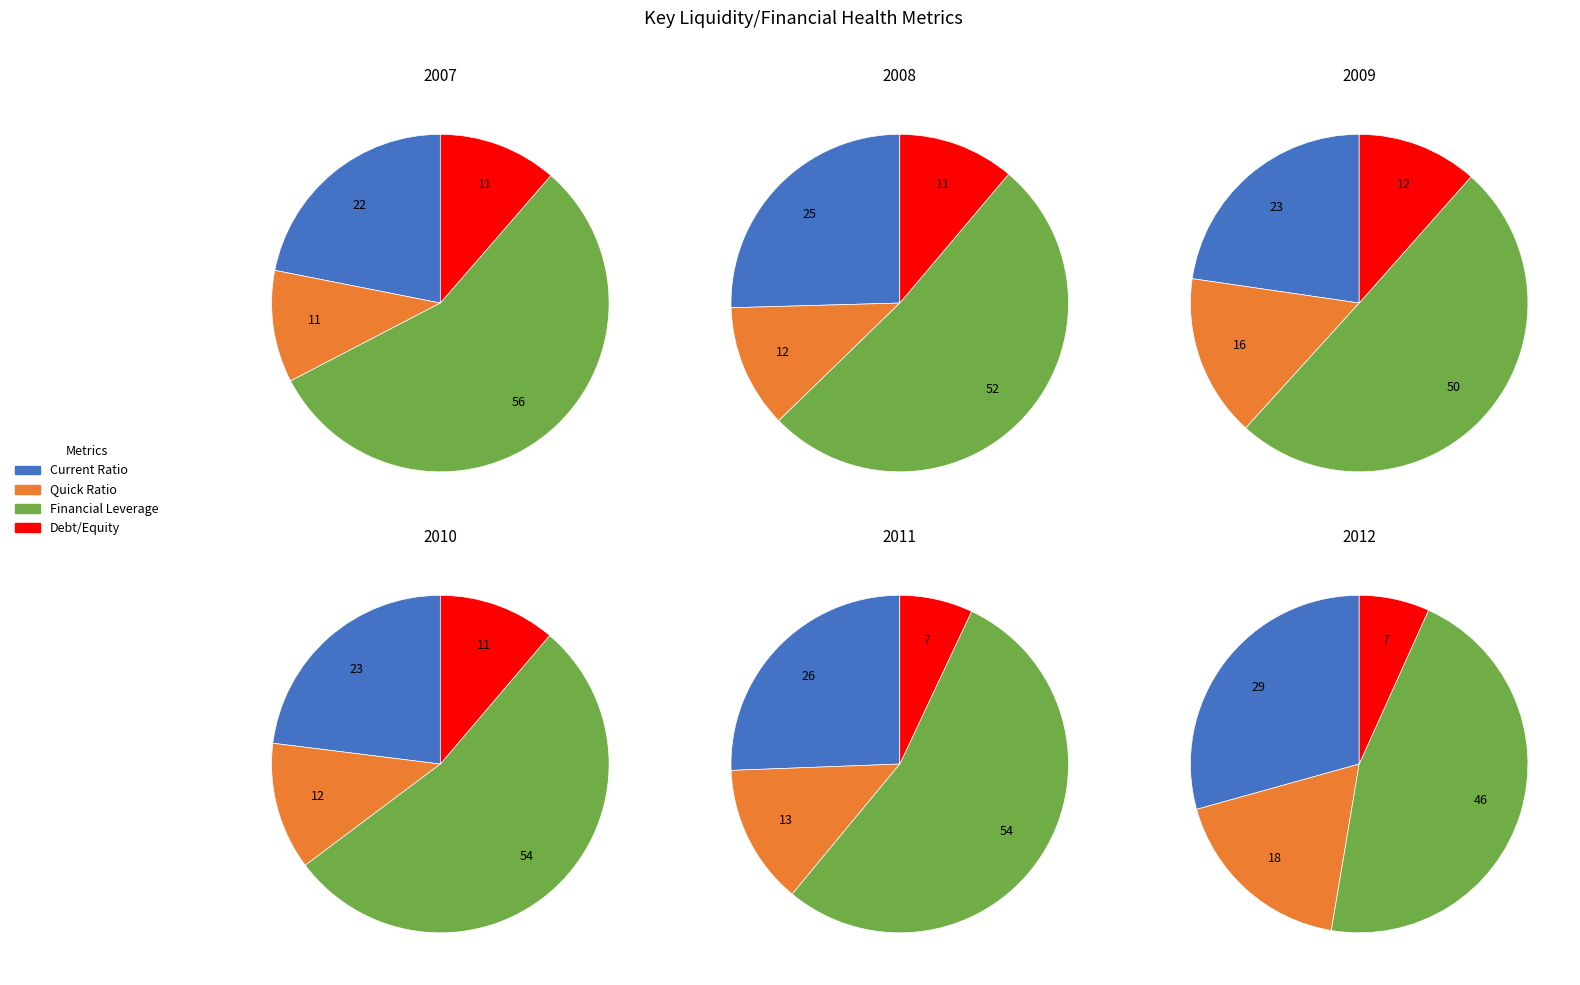

Does Current Ratio represent more than half of the total?

No